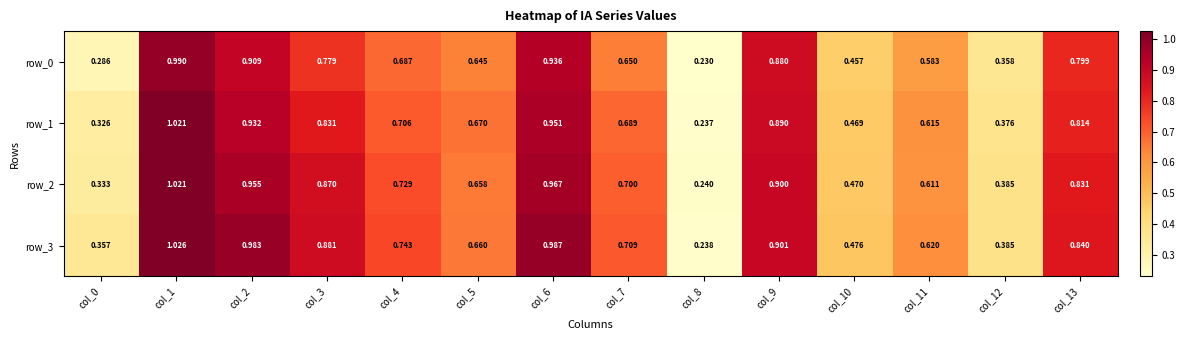

Is the value of row_1 at col_13 greater than the value of row_0 at col_7?

Yes